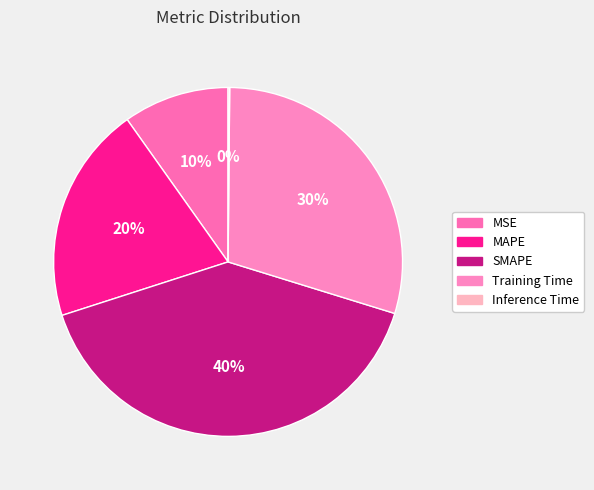

What portion of the pie excludes Inference Time?

99.9%